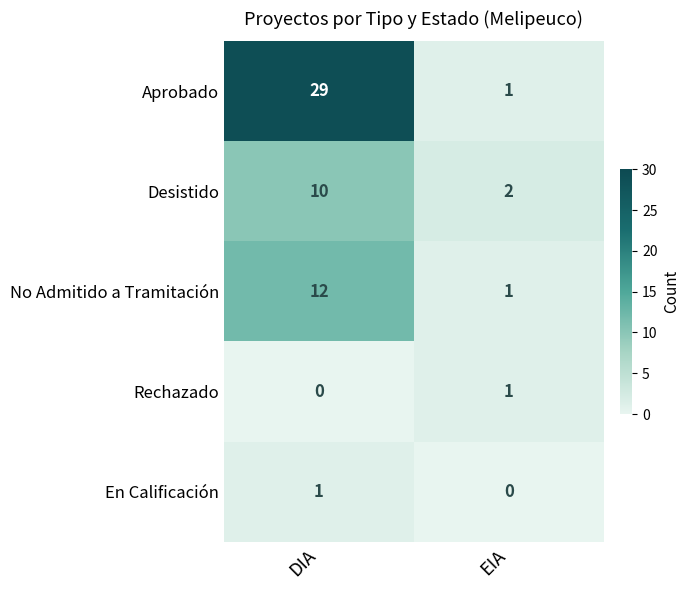

Count the number of data series in this chart.

5